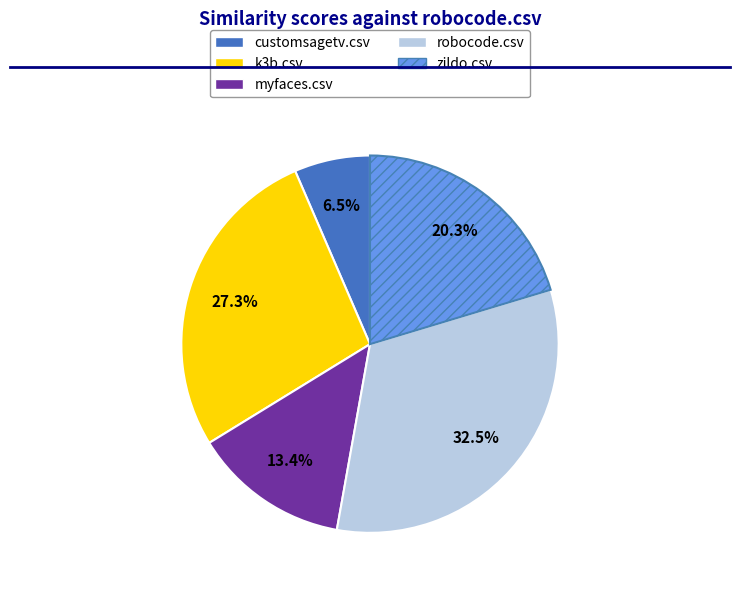

Does myfaces.csv represent more than half of the total?

No